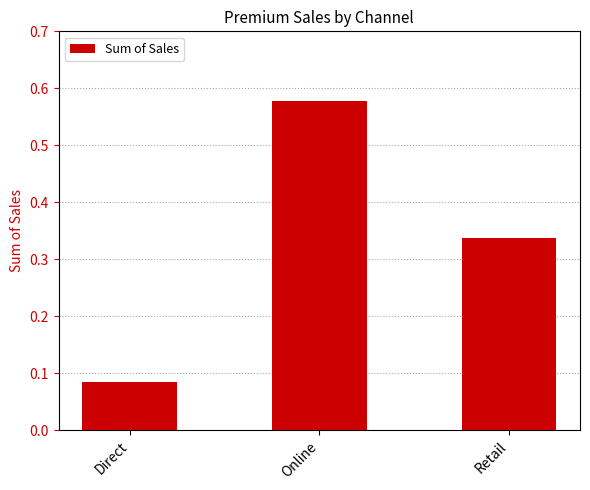

The chart shows a value of 0.4 at Online. True or false?

False